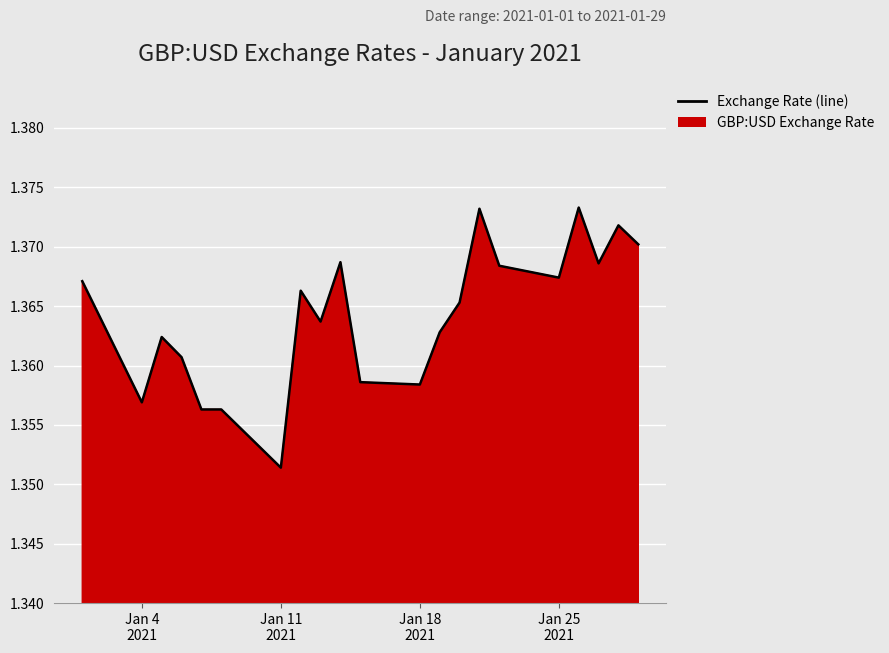

At which category does the chart reach its minimum across all series?

Jan 11
2021